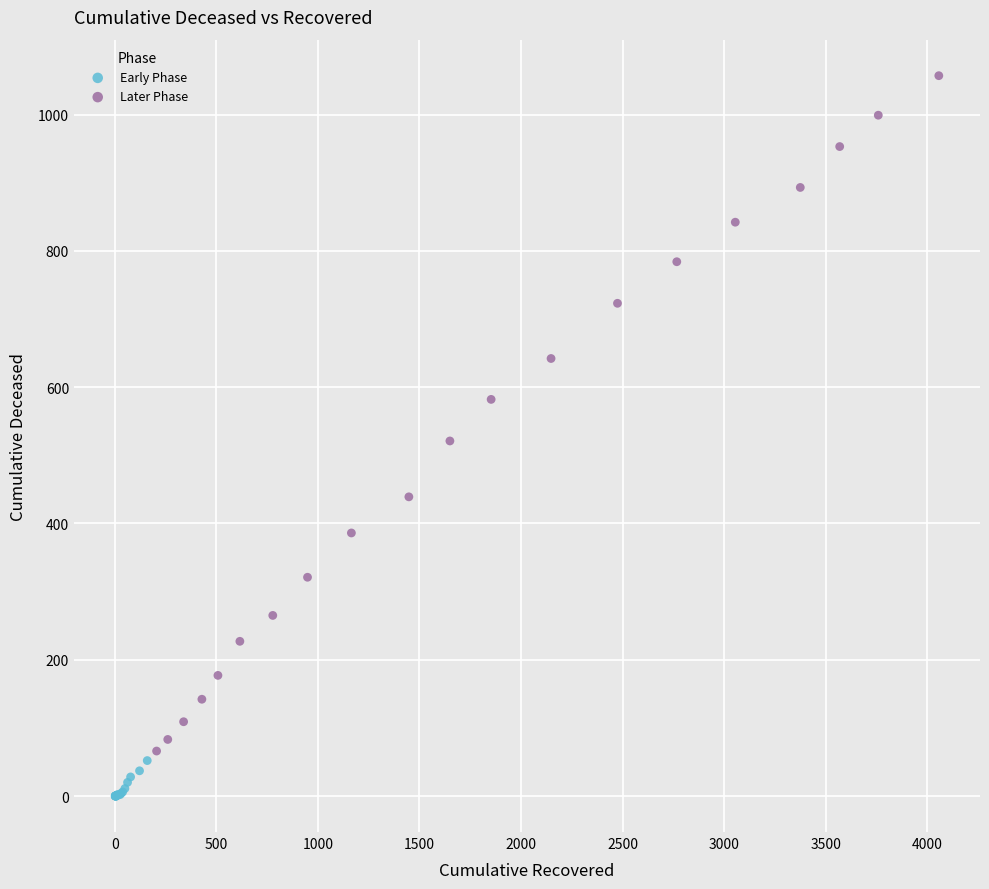

Which series reaches the maximum Y coordinate?

Later Phase